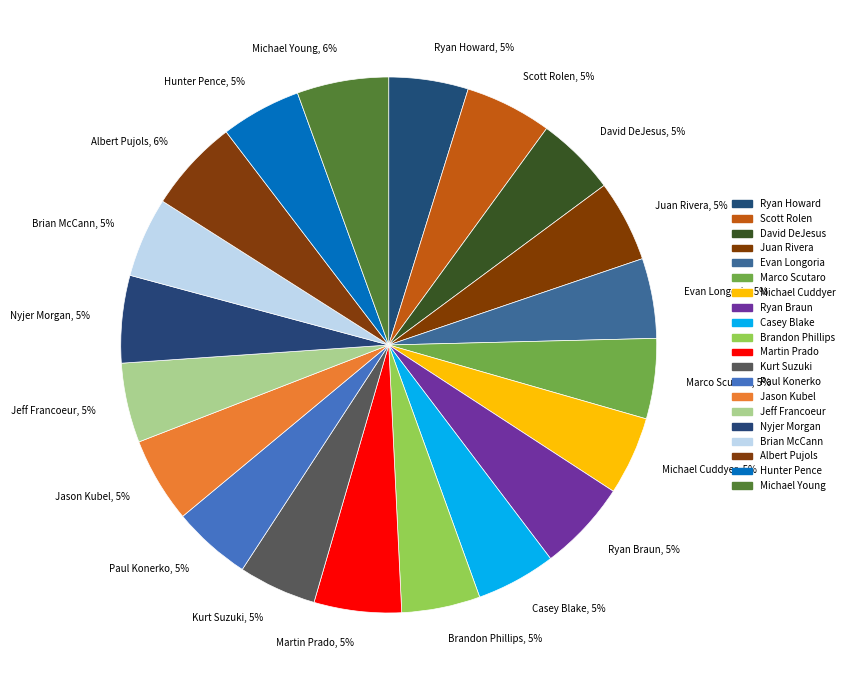

Combined, do Paul Konerko, 5% and Jason Kubel, 5% account for over 50%?

No